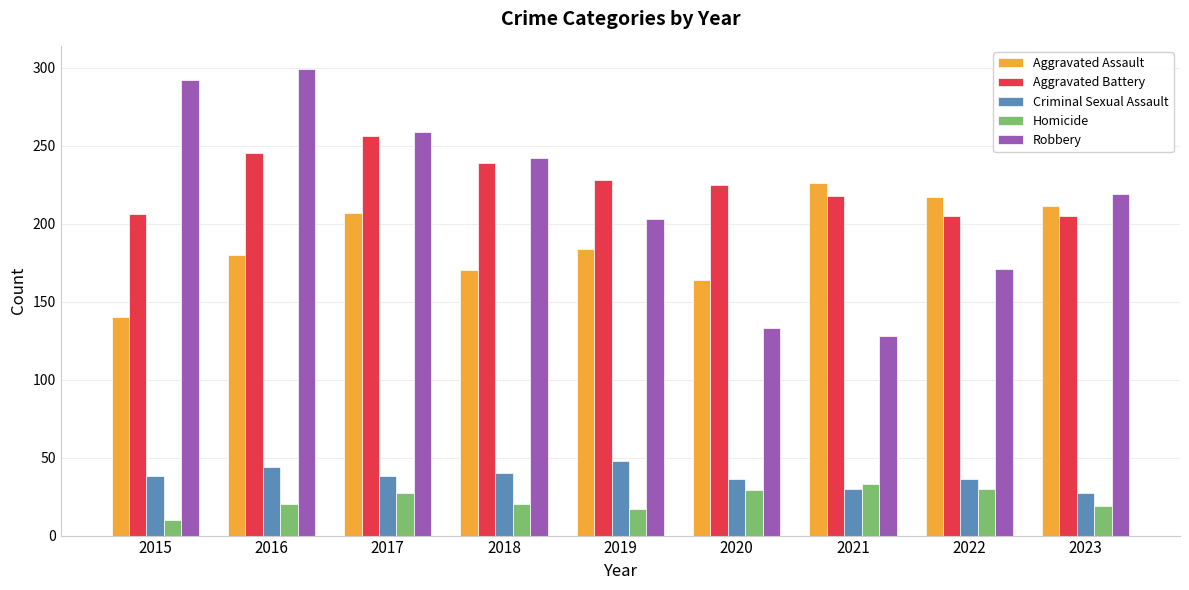

The value of Homicide at 2023 is 19. True or false?

True